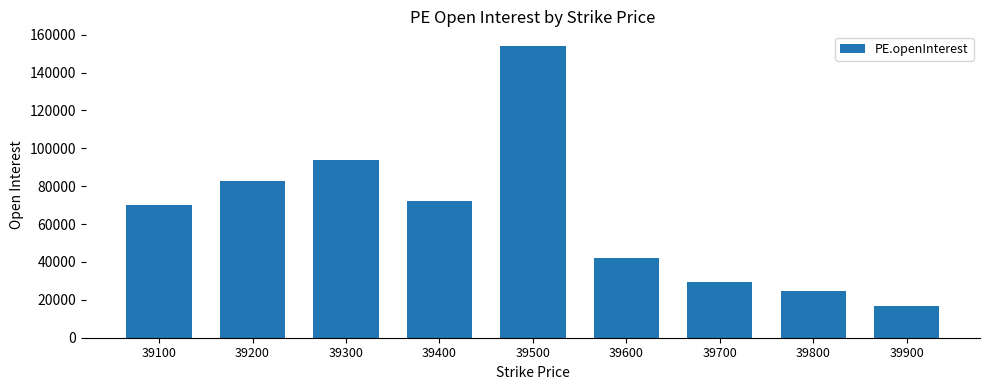

What is the minimum value shown in the chart?

16946